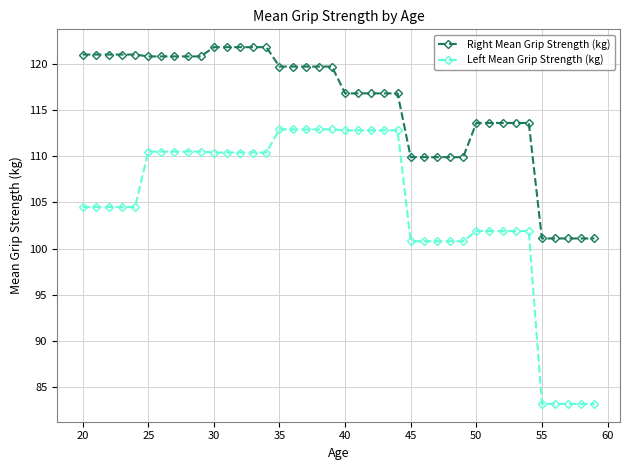

Which series has the widest spread of values?

Left Mean Grip Strength (kg)